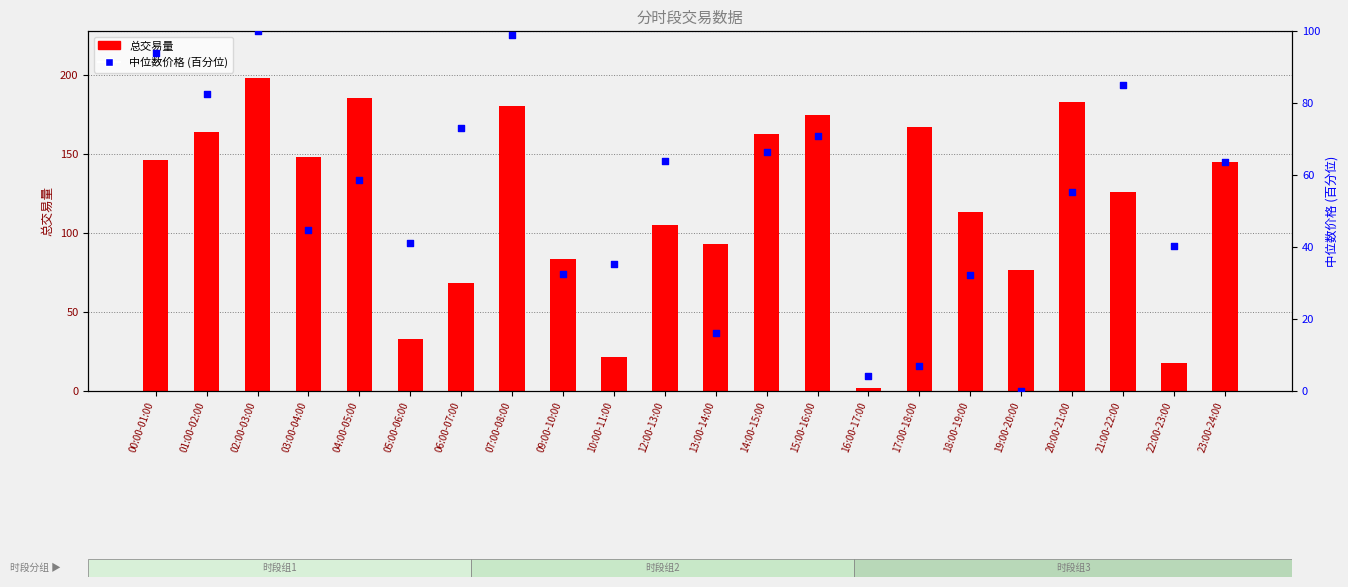

Which series has the largest Y range (max minus min)?

总交易量